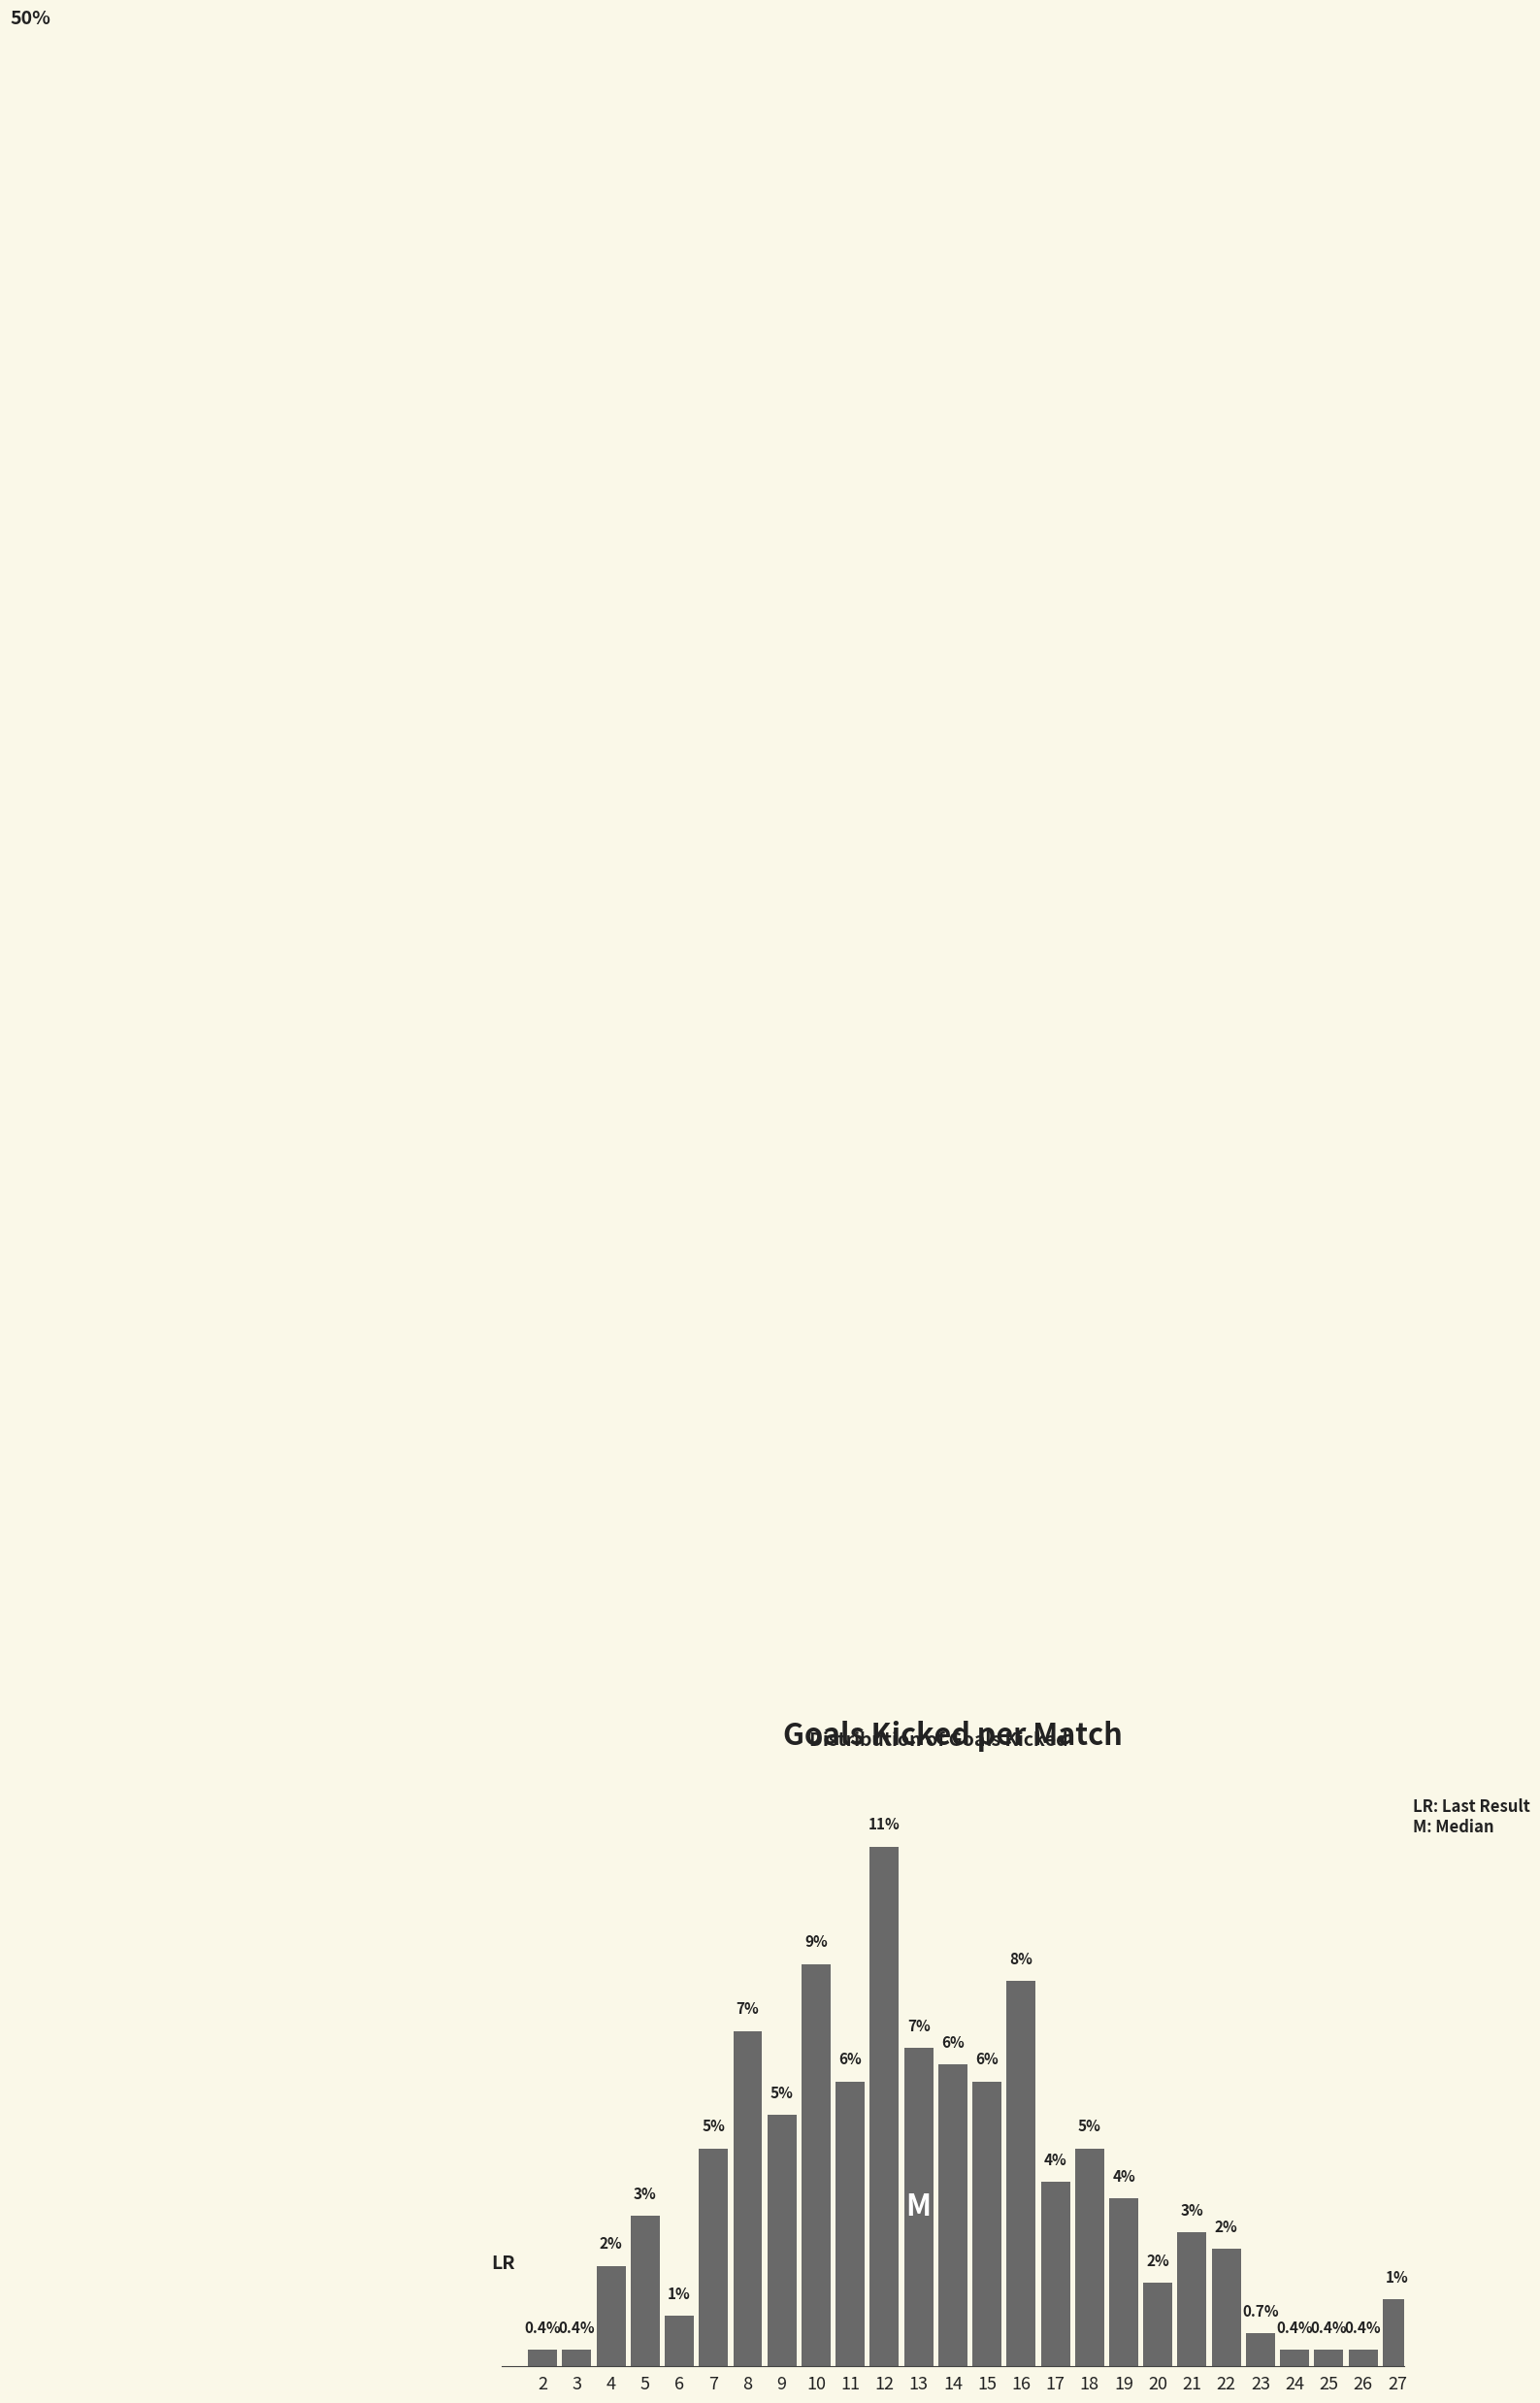

Does the chart contain any negative values?

No